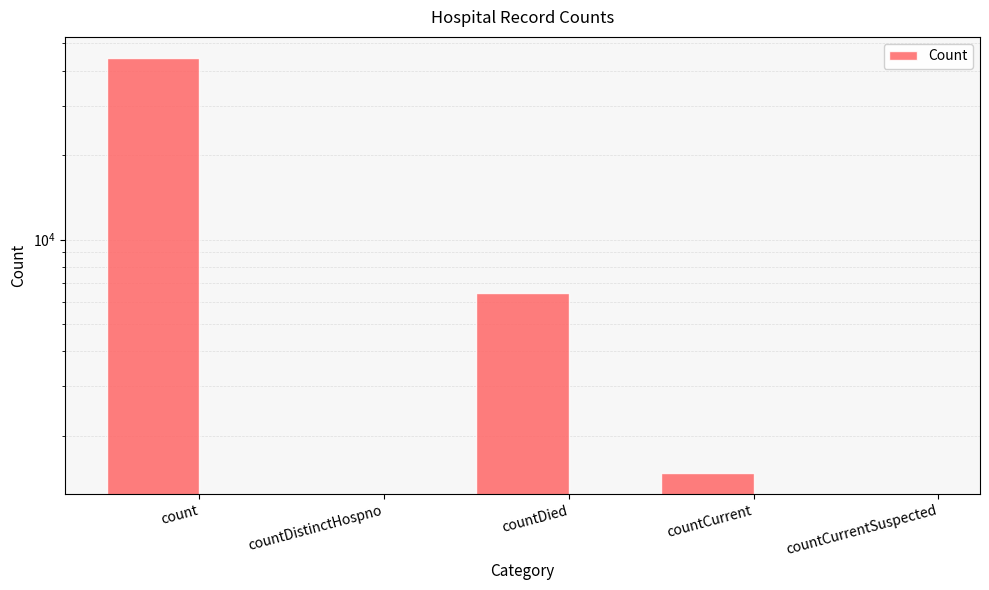

Which category has the highest value across all series?

count